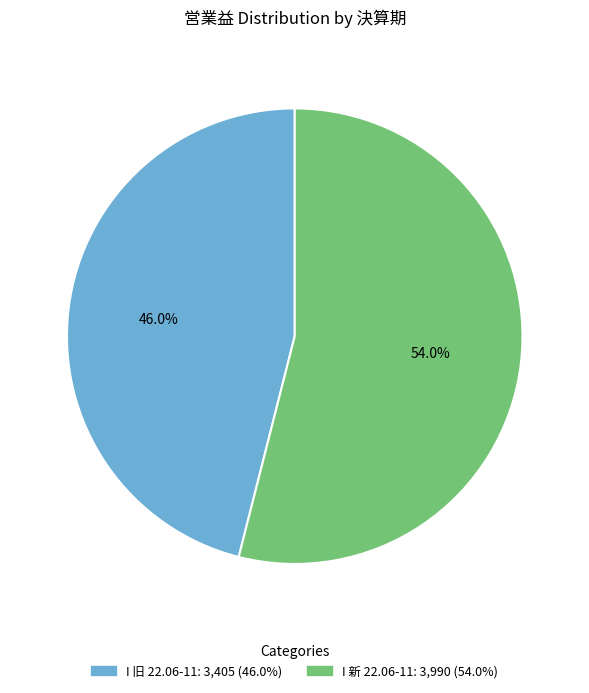

What percentage is the I 旧 22.06-11 slice, to the nearest percent?

46%